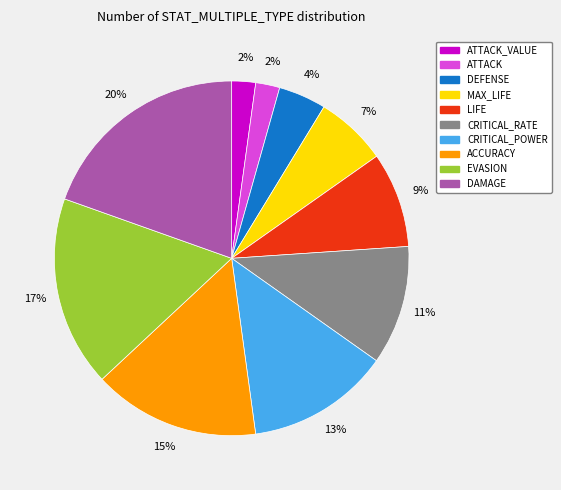

To the nearest percent, what is the combined percentage of CRITICAL_RATE and CRITICAL_POWER?

24%